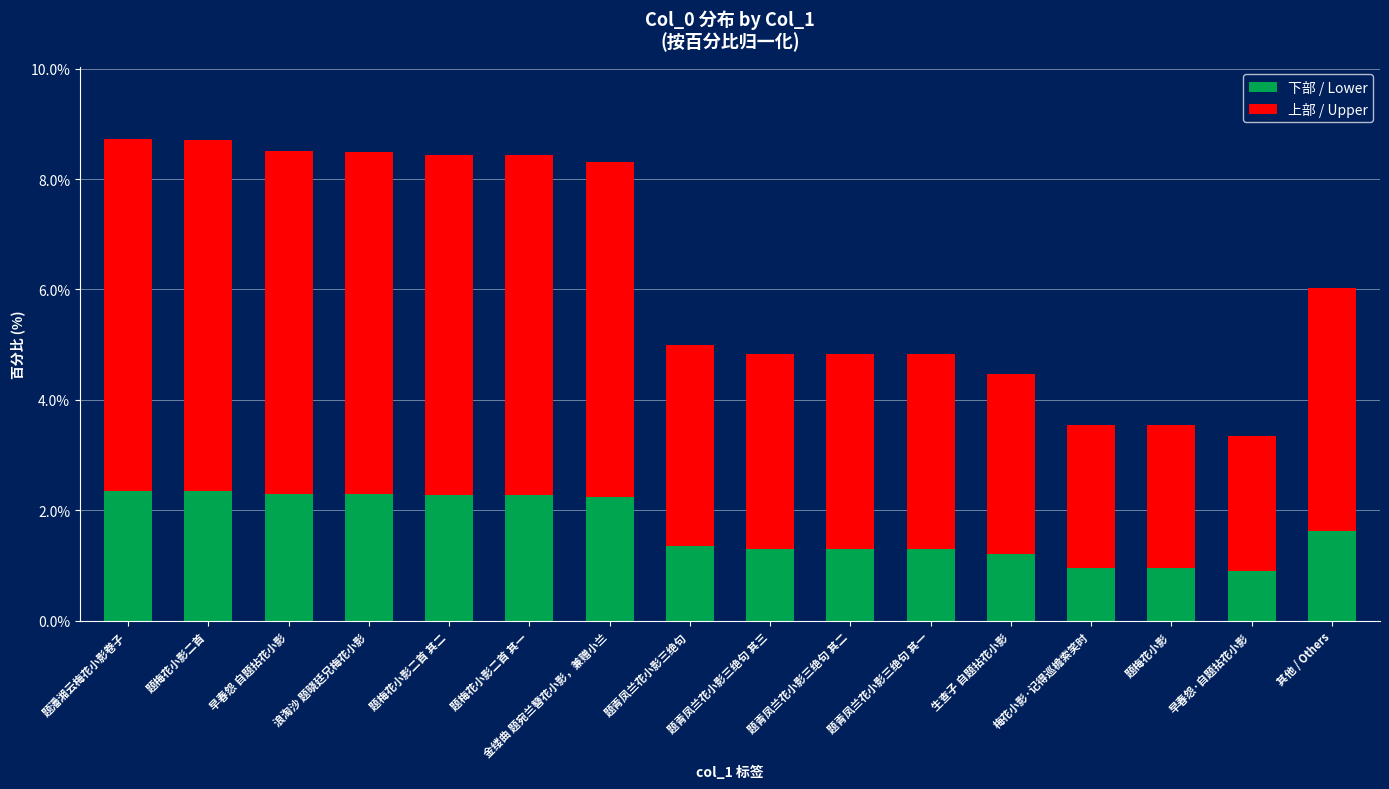

What is the maximum value for 下部 / Lower?

2.4